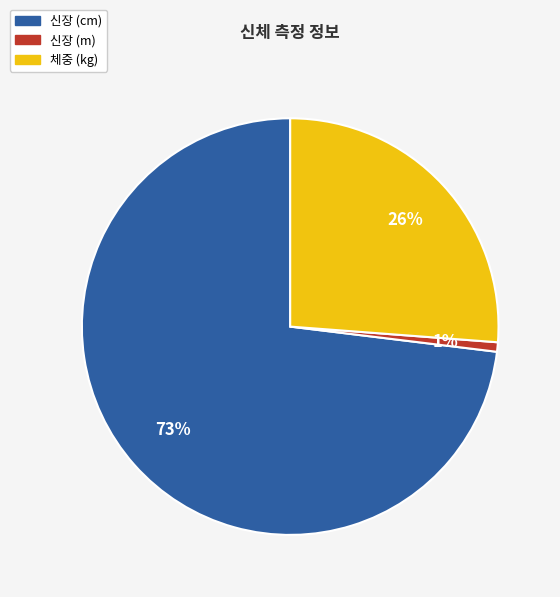

To the nearest percent, what is the difference between the largest and smallest slice percentages?

72%